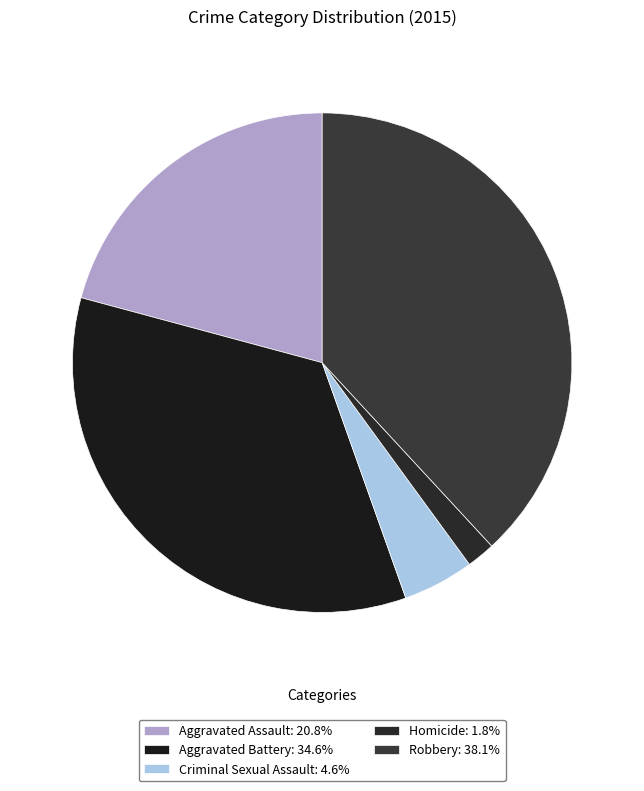

To the nearest percent, what is the average slice percentage?

20%